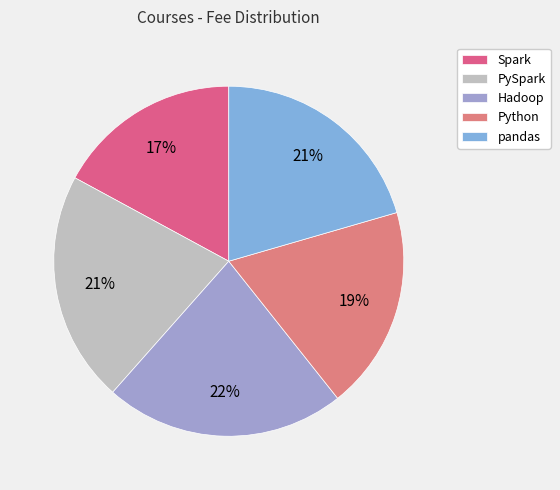

The Python slice represents 19% of the pie. True or false?

True